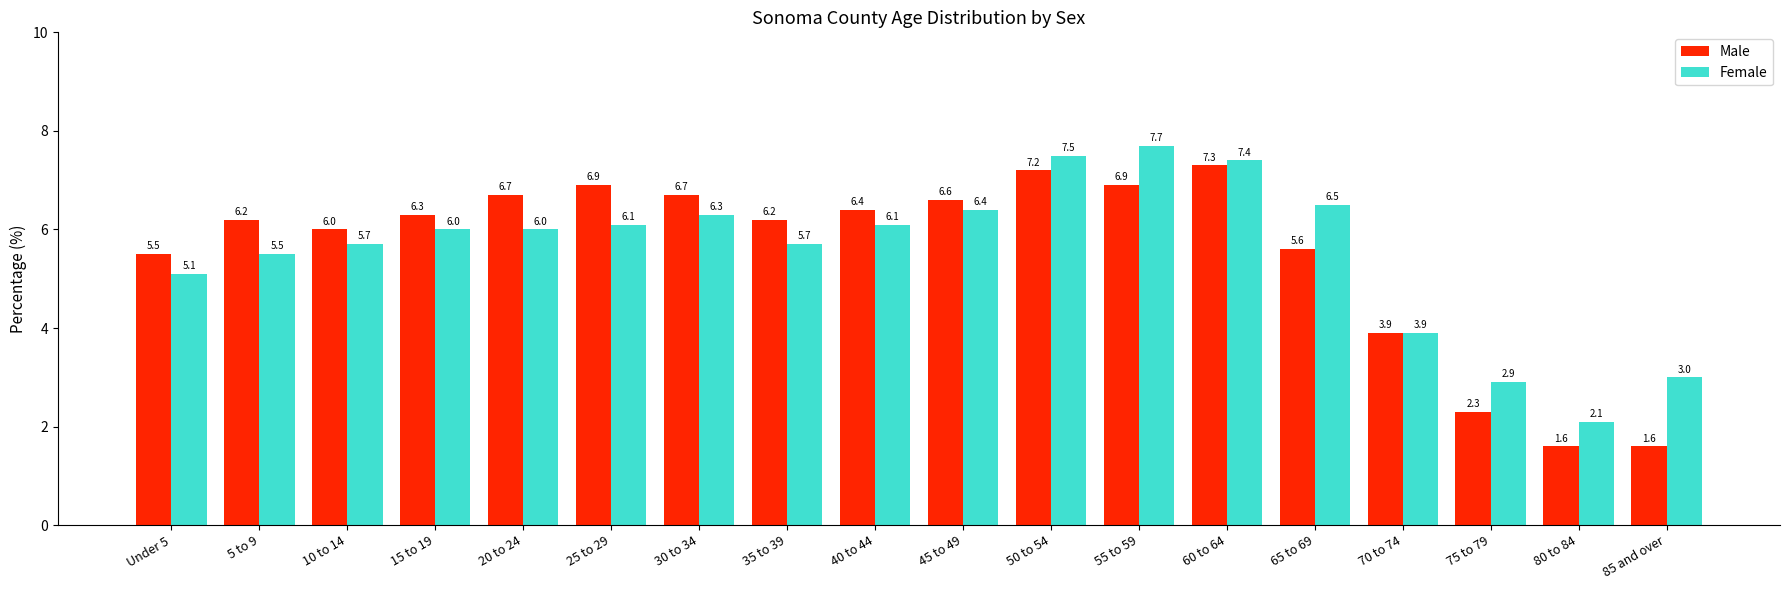

At which label does Female reach its minimum?

80 to 84